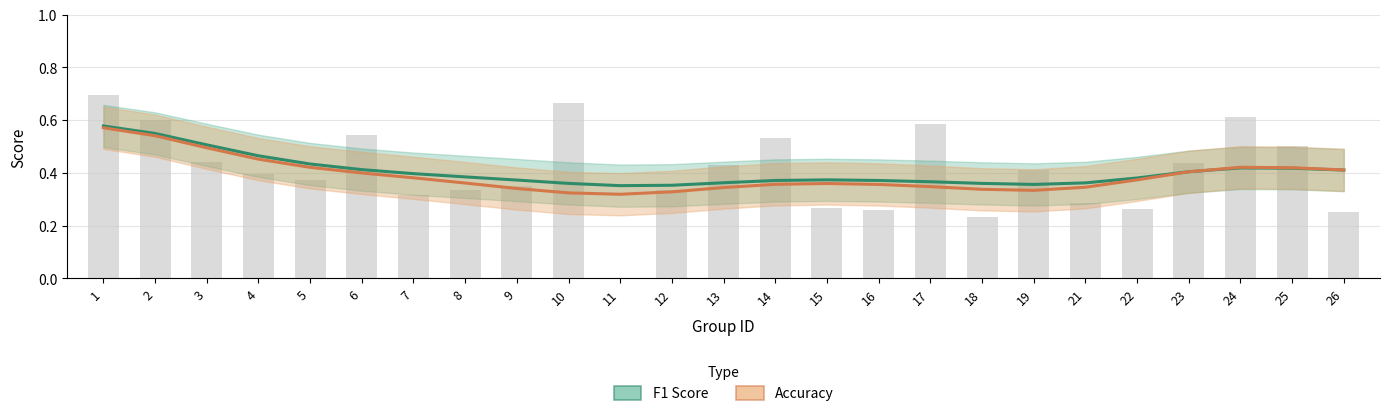

What is the minimum value shown in the chart?

0.3